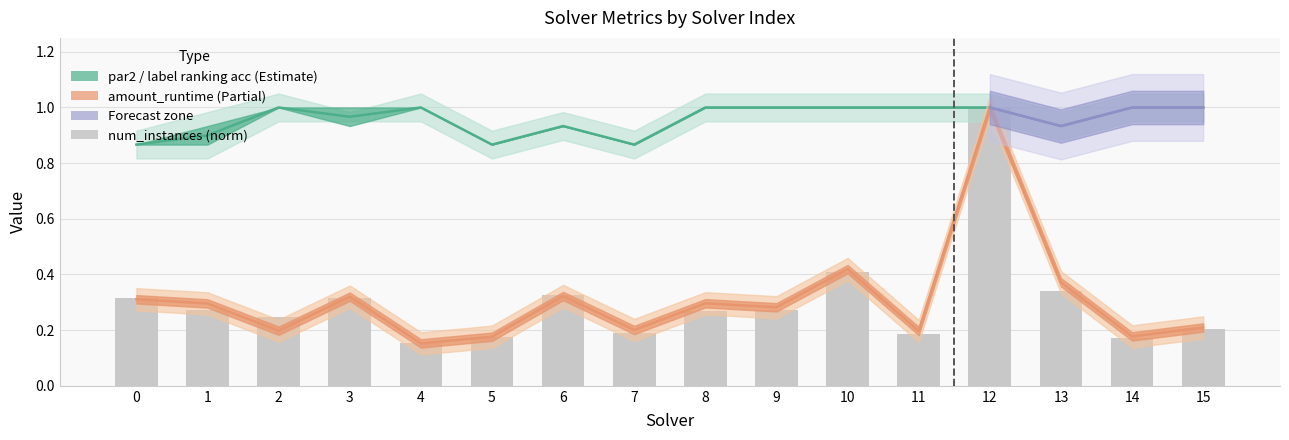

List the labels in order of value, largest first.

12, 10, 13, 6, 0, 3, 1, 9, 8, 2, 15, 7, 11, 5, 14, 4